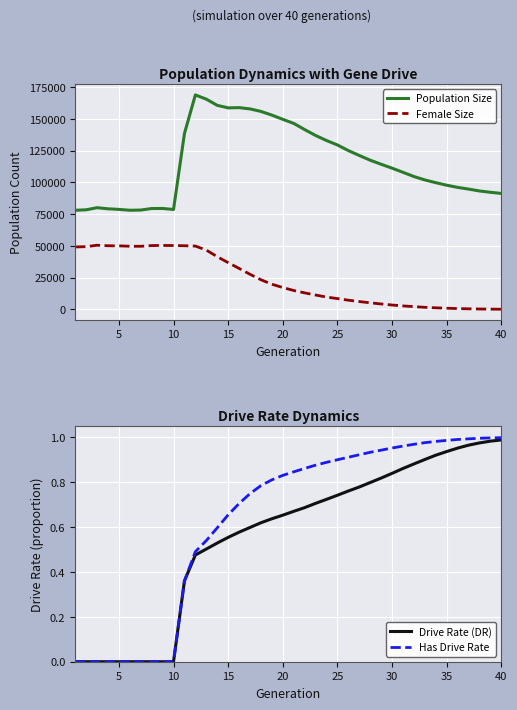

What are all the series names shown in the legend?

Population Size, Female Size, Drive Rate (DR), Has Drive Rate